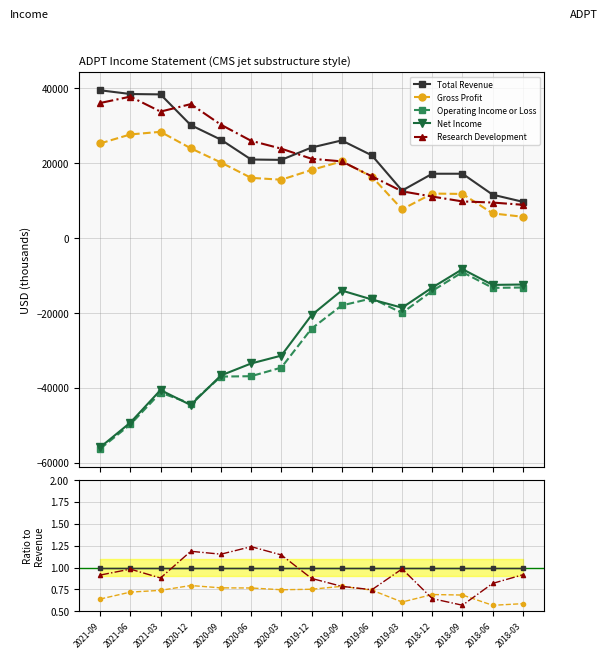

At 2020-06, list the series in order from smallest to largest.

Operating Income or Loss, Net Income, Gross Profit, Total Revenue, Research Development